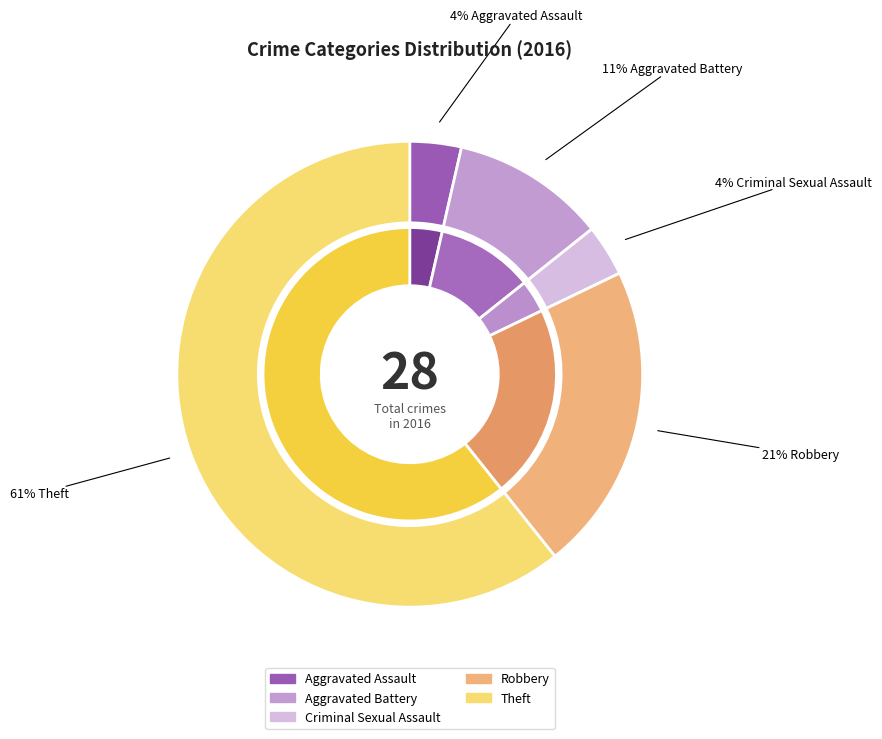

To the nearest percent, what percentage of the pie is Criminal Sexual Assault?

4%